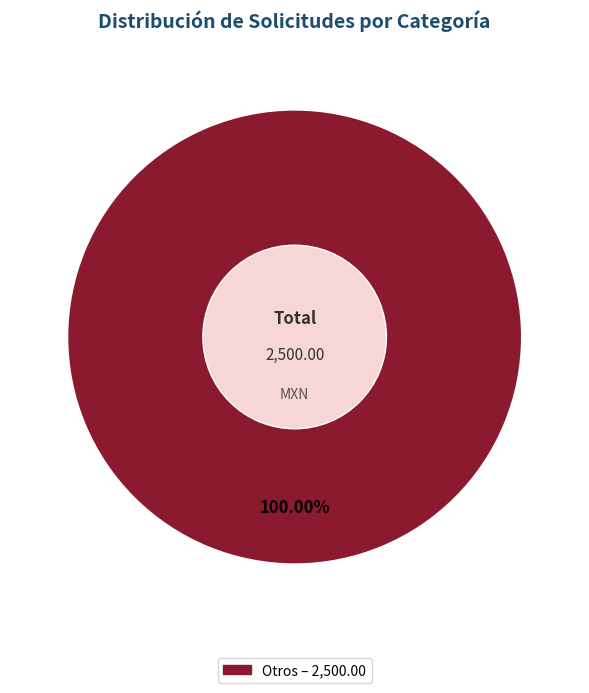

Does any single category account for the majority?

Yes